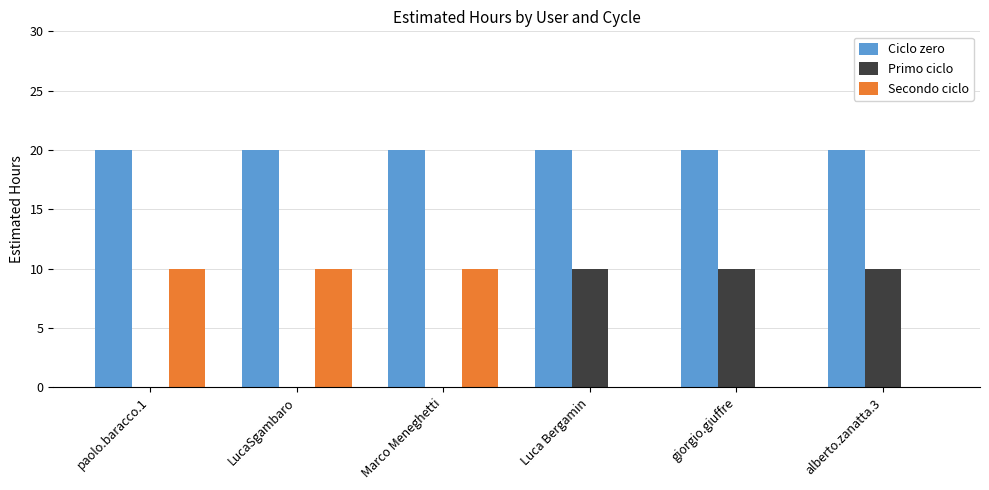

True or false: Secondo ciclo has a value of 10 at LucaSgambaro.

True